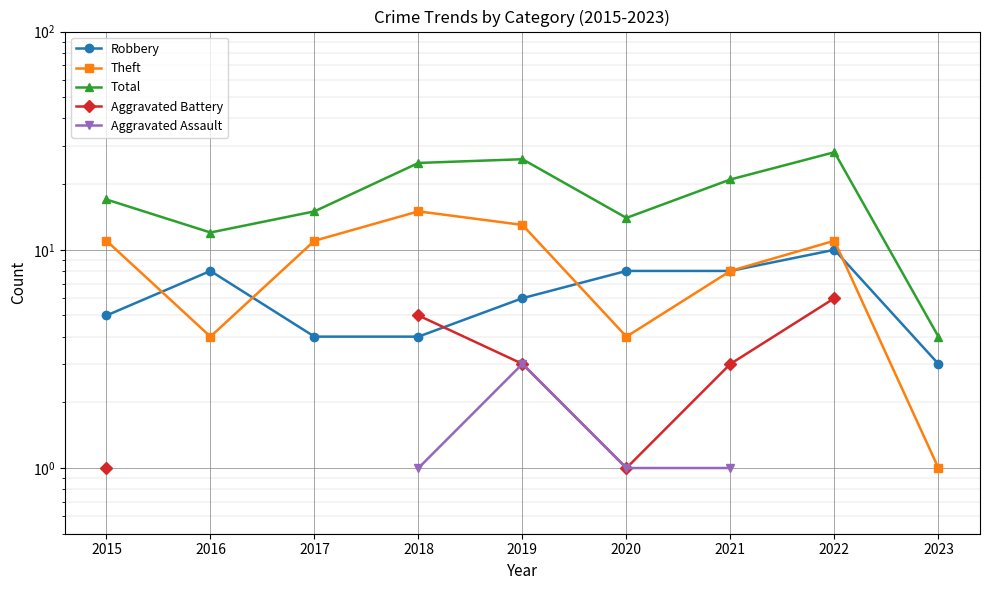

List the labels in order of Robbery value, smallest first.

2023, 2017, 2018, 2015, 2019, 2016, 2020, 2021, 2022